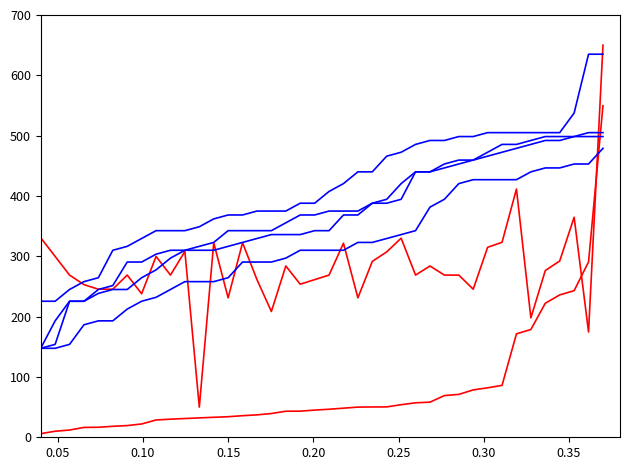

How many lines are shown in the chart?

6